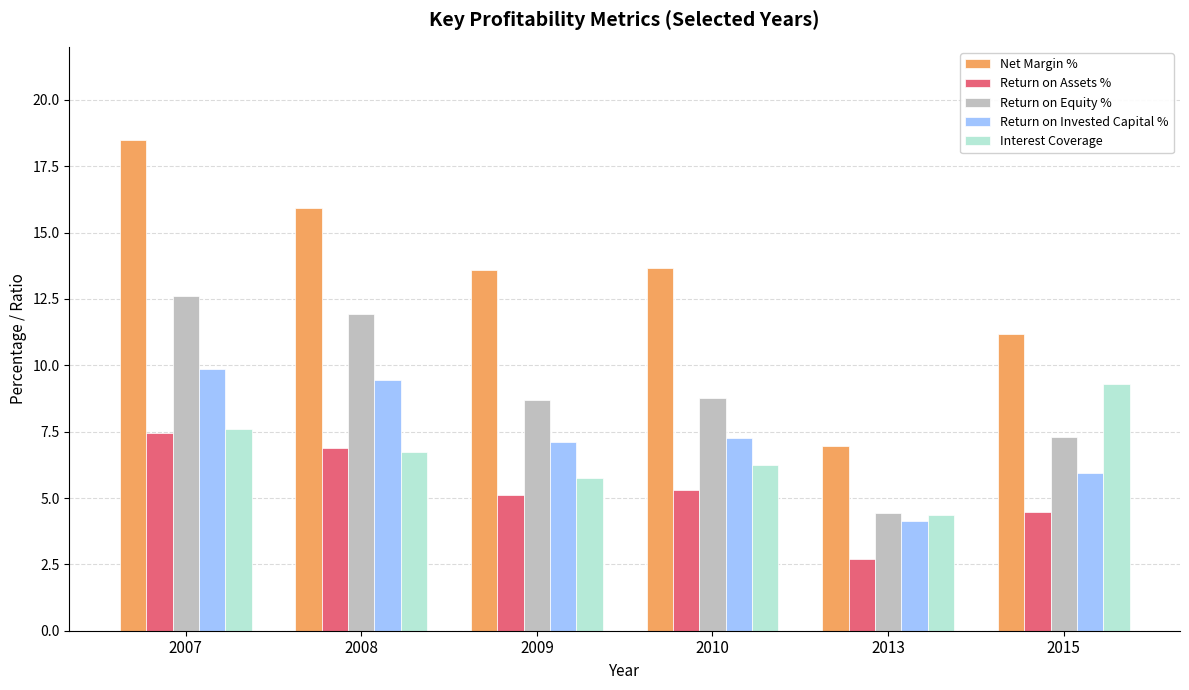

Rank the categories by Interest Coverage value from lowest to highest.

2013, 2009, 2010, 2008, 2007, 2015